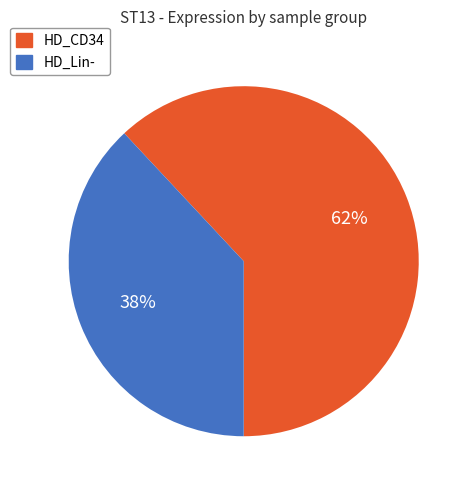

To the nearest percent, what portion does HD_CD34 represent?

62%